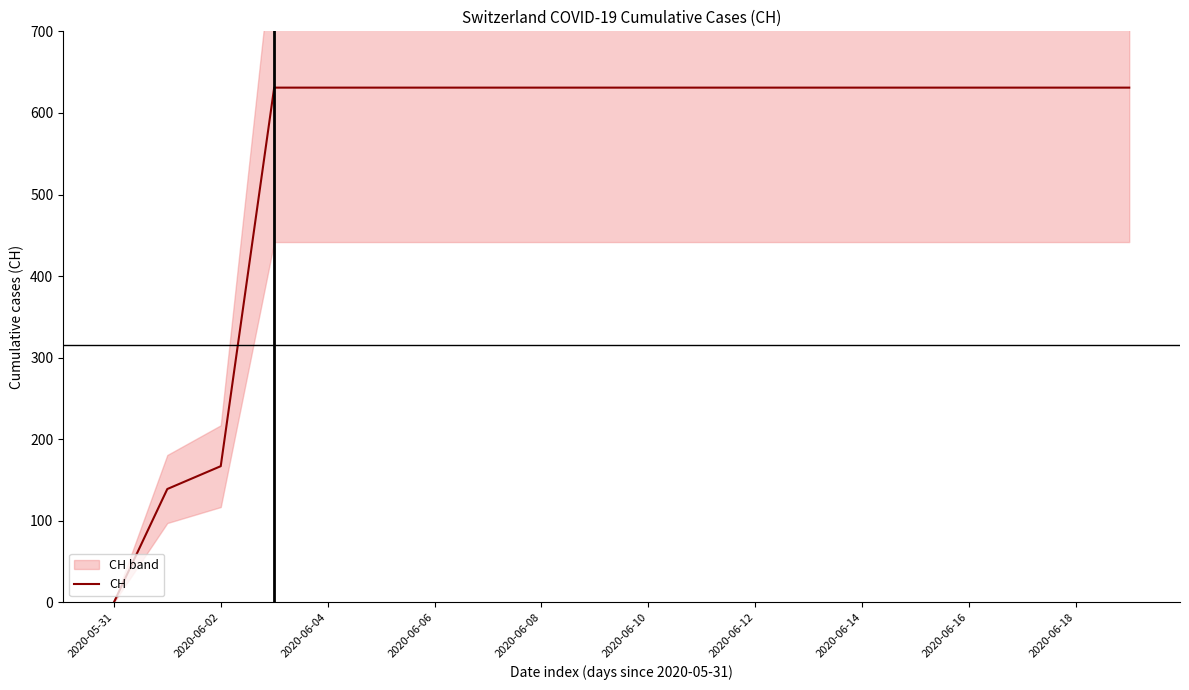

What is the label of the 7th point from the right?

13